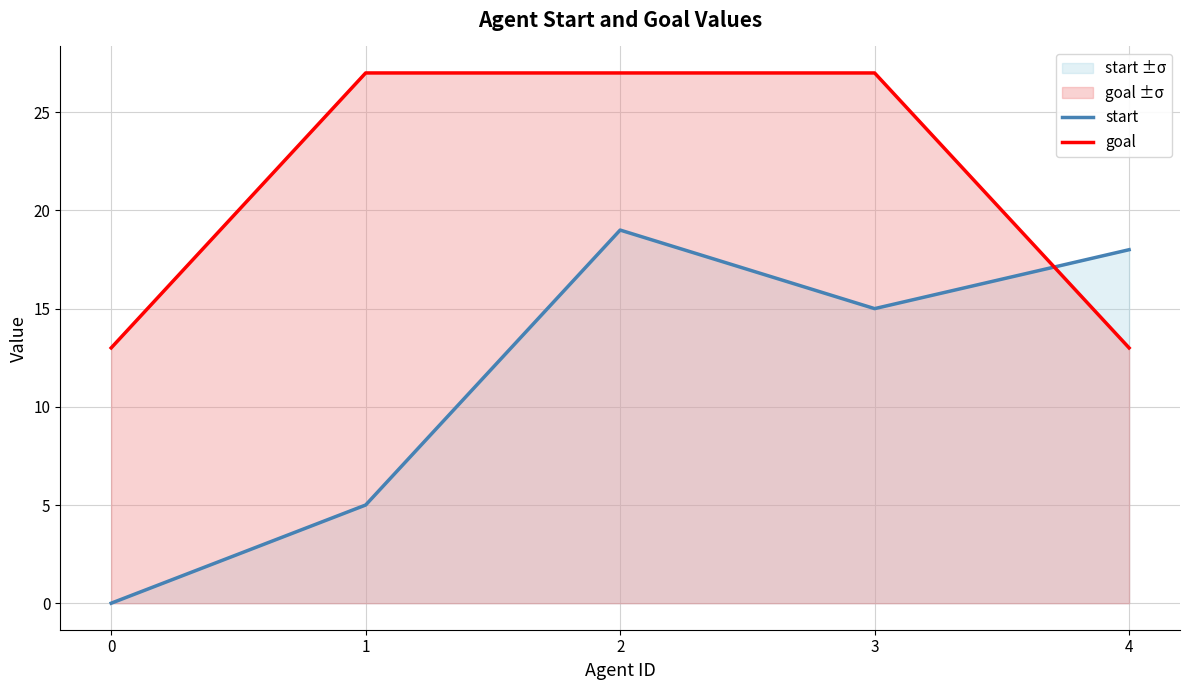

Which series has the widest spread of values?

start